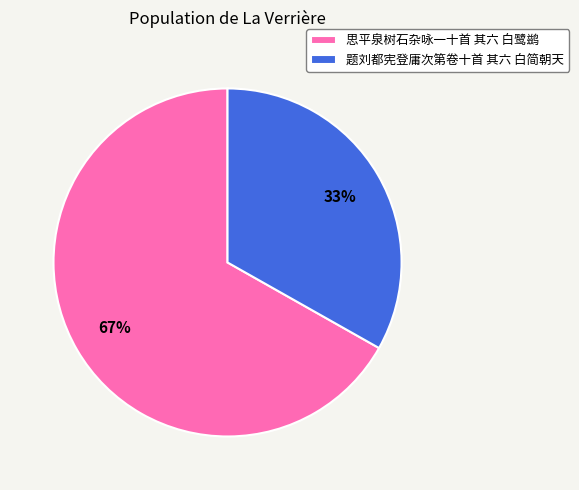

Does any single category account for the majority?

Yes